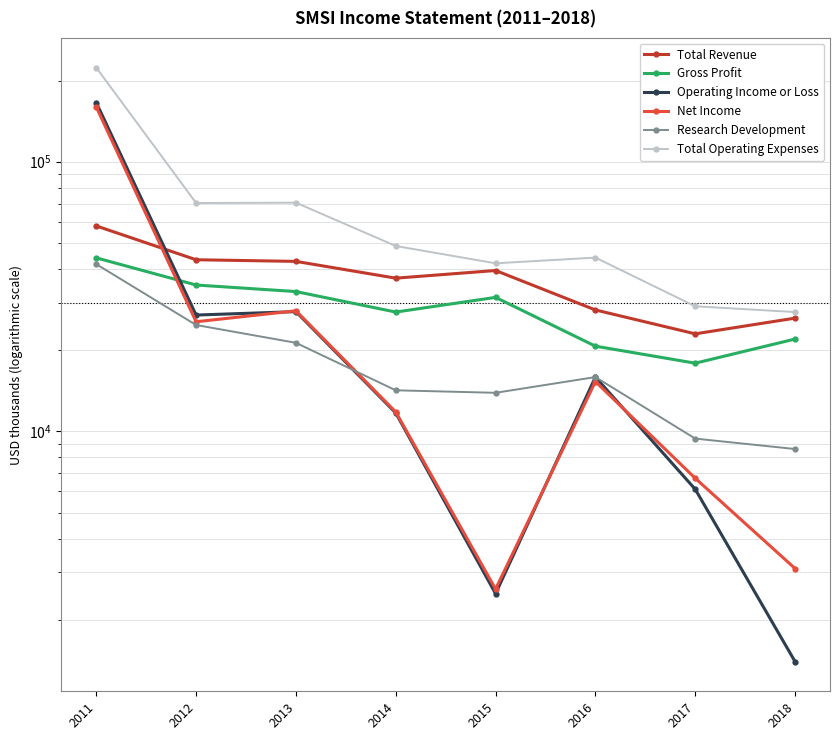

Where does the Net Income series first go above 15300?

2011